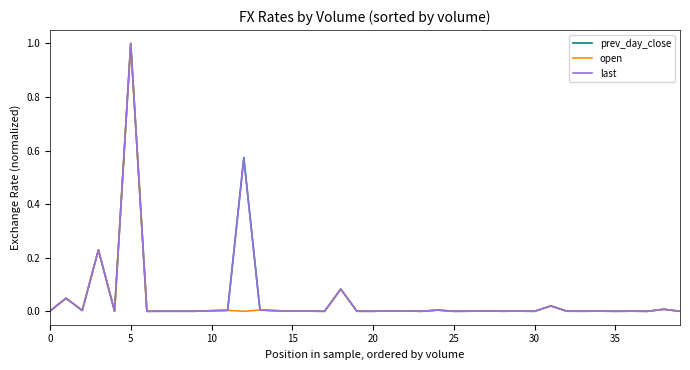

At which category is the sum across all series the highest?

5